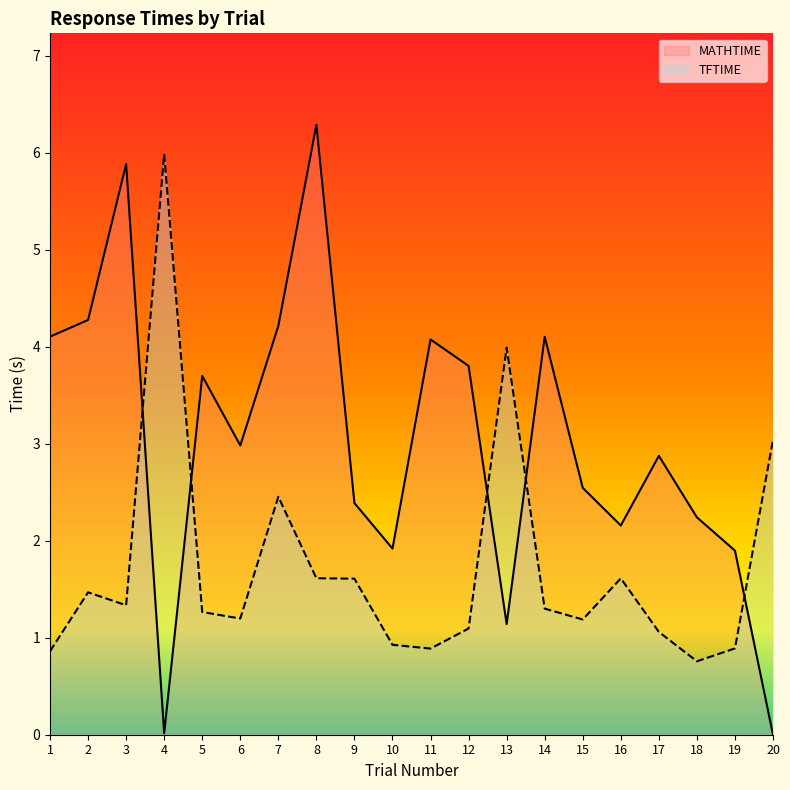

Is the value of TFTIME at 13 greater than the value of MATHTIME at 13?

Yes